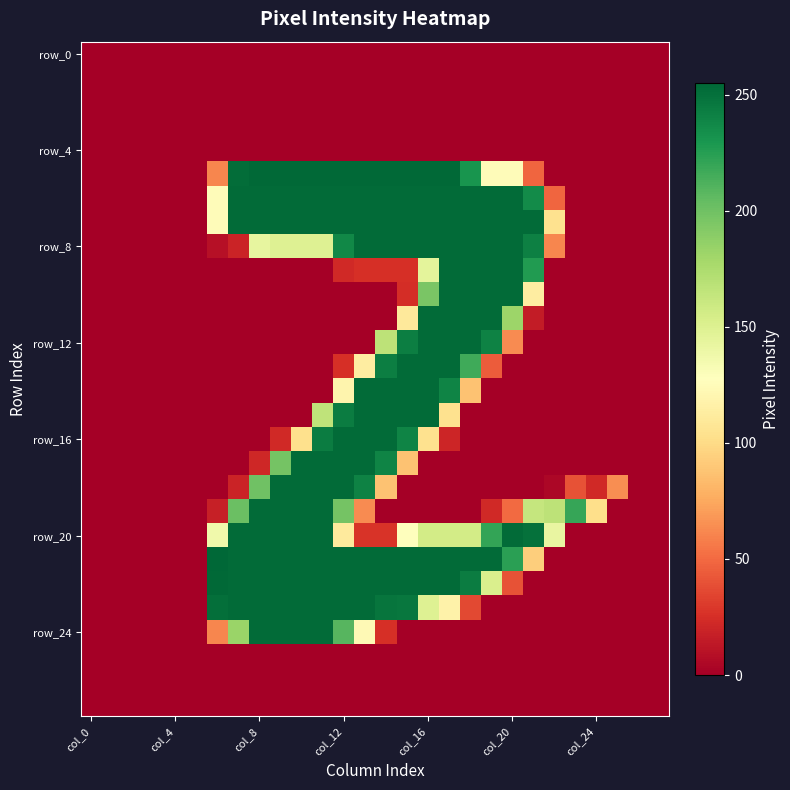

Which category has the lowest value across all series?

col_0